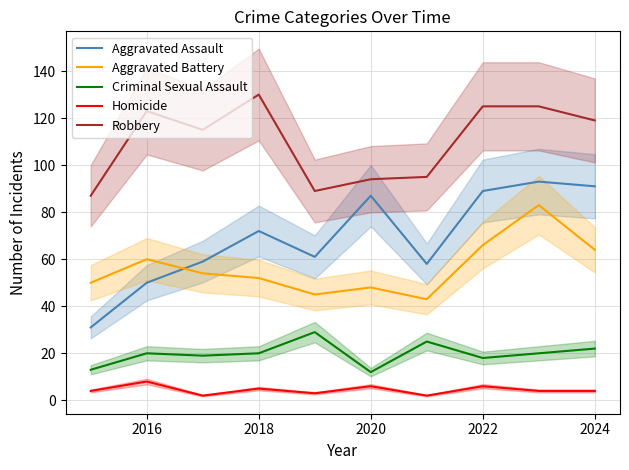

How many data points in Aggravated Battery are above 54?

4